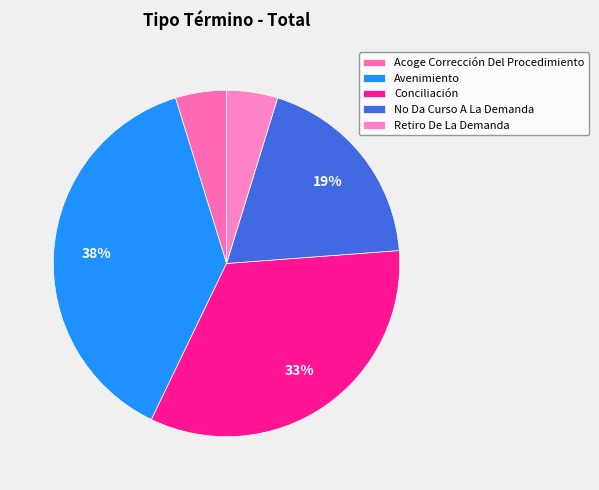

How many segments does this pie chart have?

5